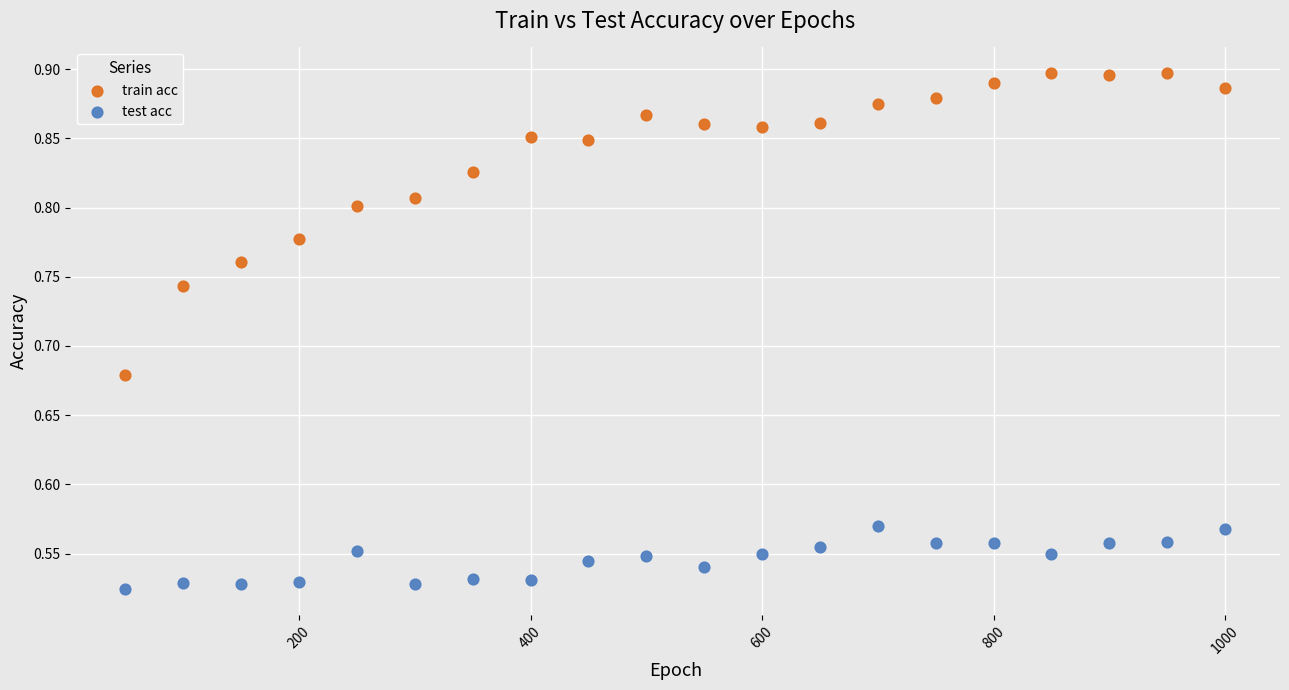

Across all data points, what is the range of X values (max minus min)?

950.0